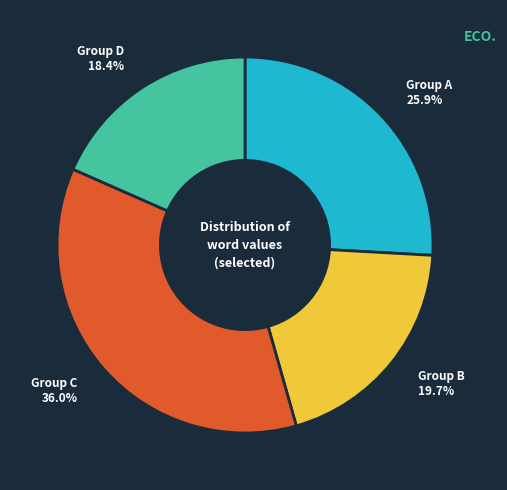

Which category has the smallest portion of the pie?

Group D